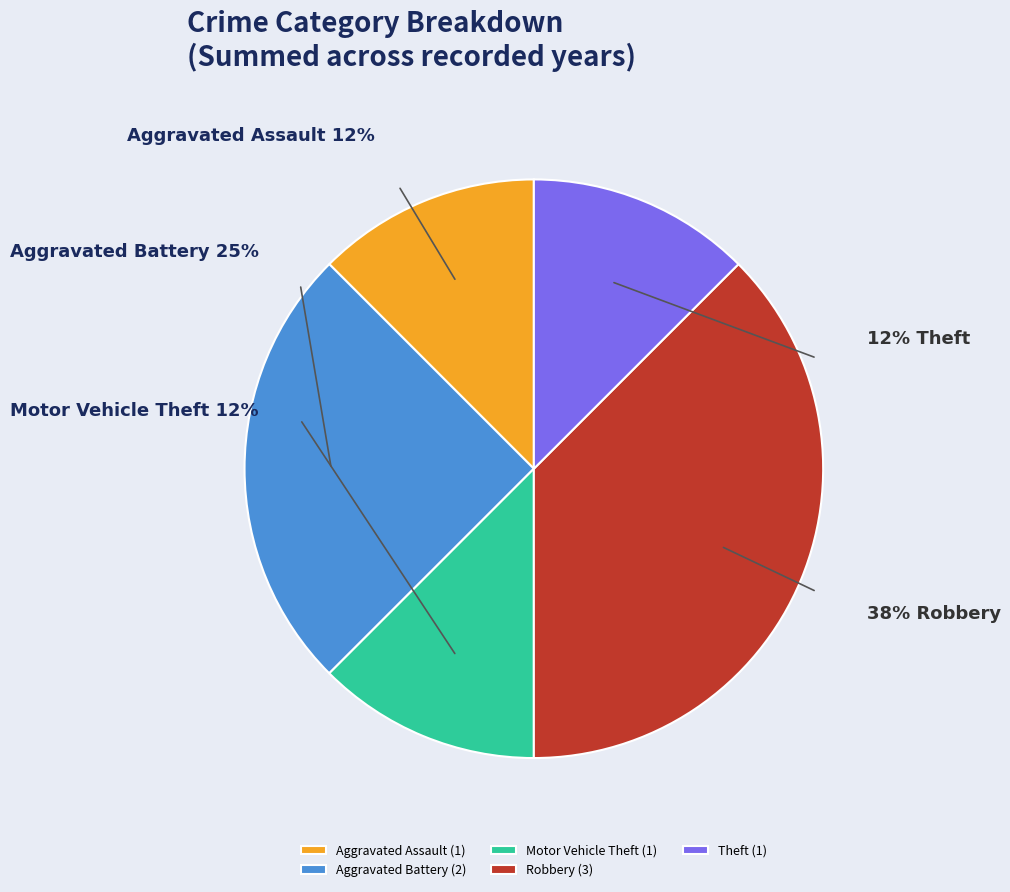

What is the smallest slice in the pie chart?

Aggravated Assault